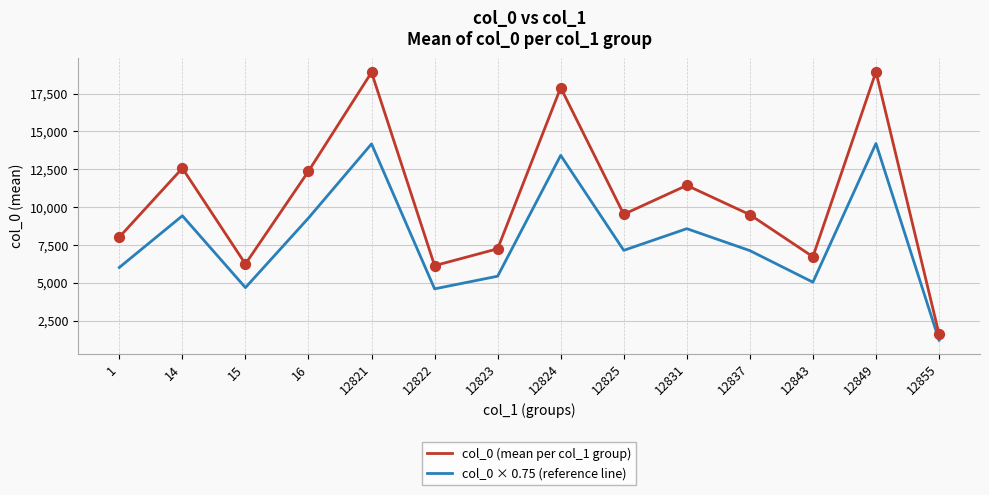

At how many categories does at least one series exceed 14986?

3